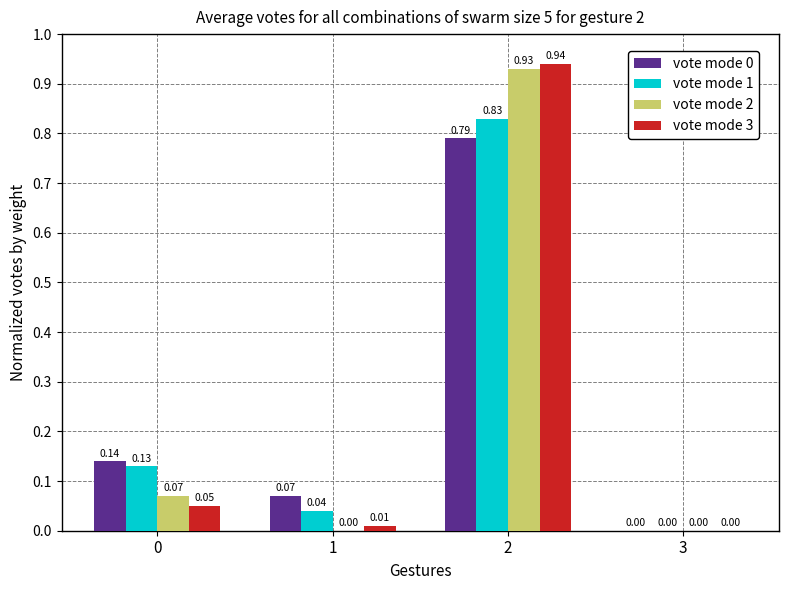

Are the bars horizontal?

No